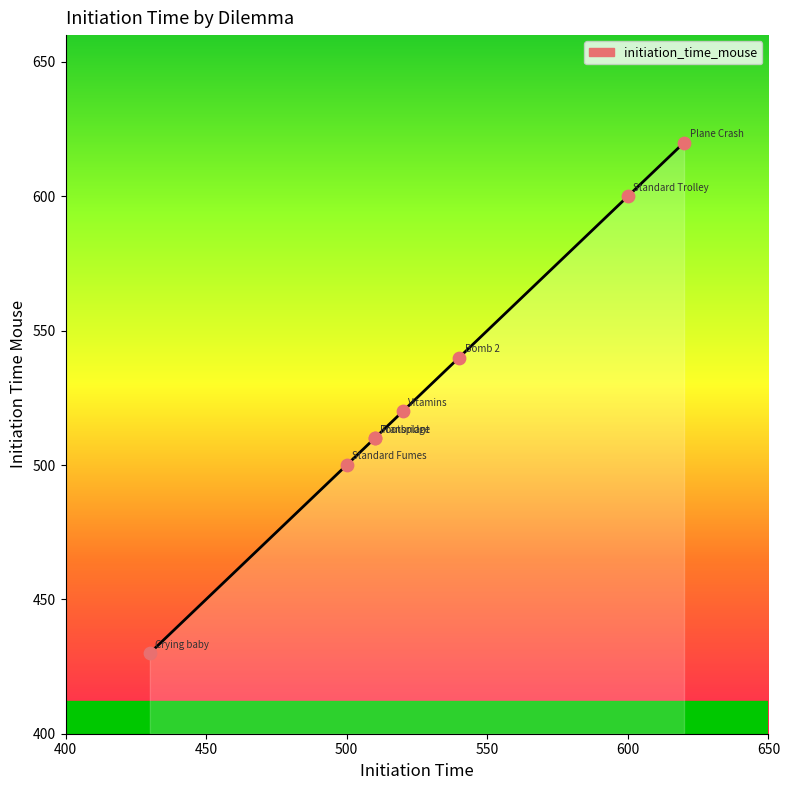

Which has a higher value, 600 or 500?

600